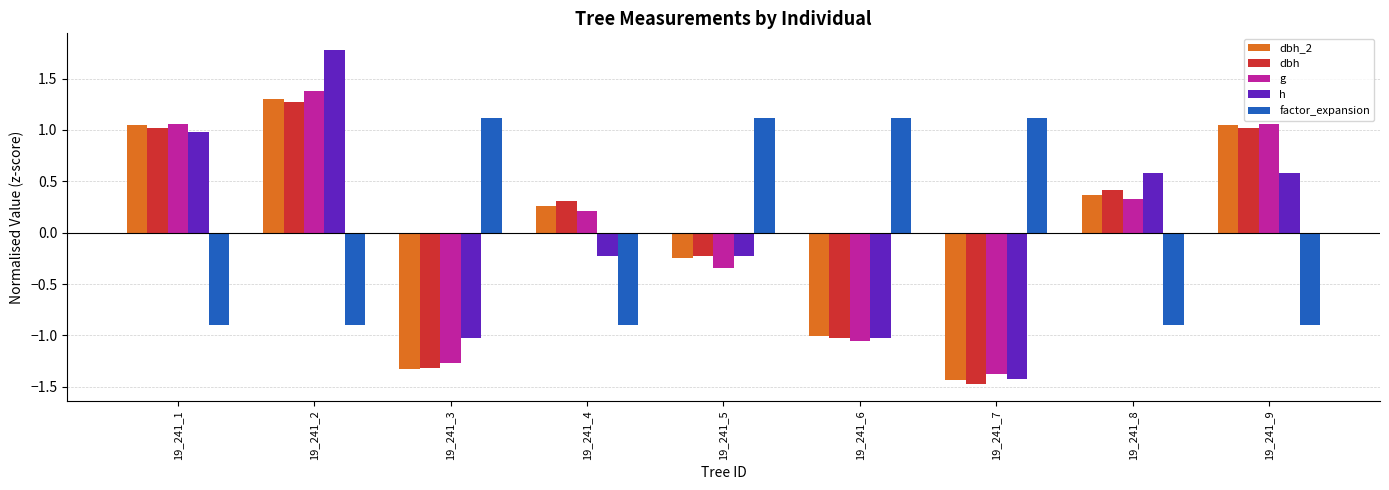

Read the factor_expansion value at 19_241_2.

-0.9